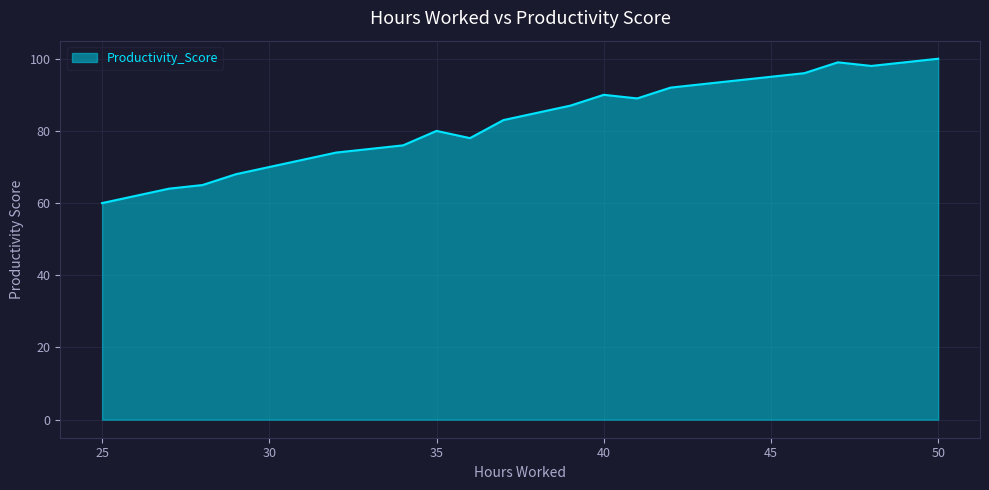

What is the difference between the maximum and minimum values?

40